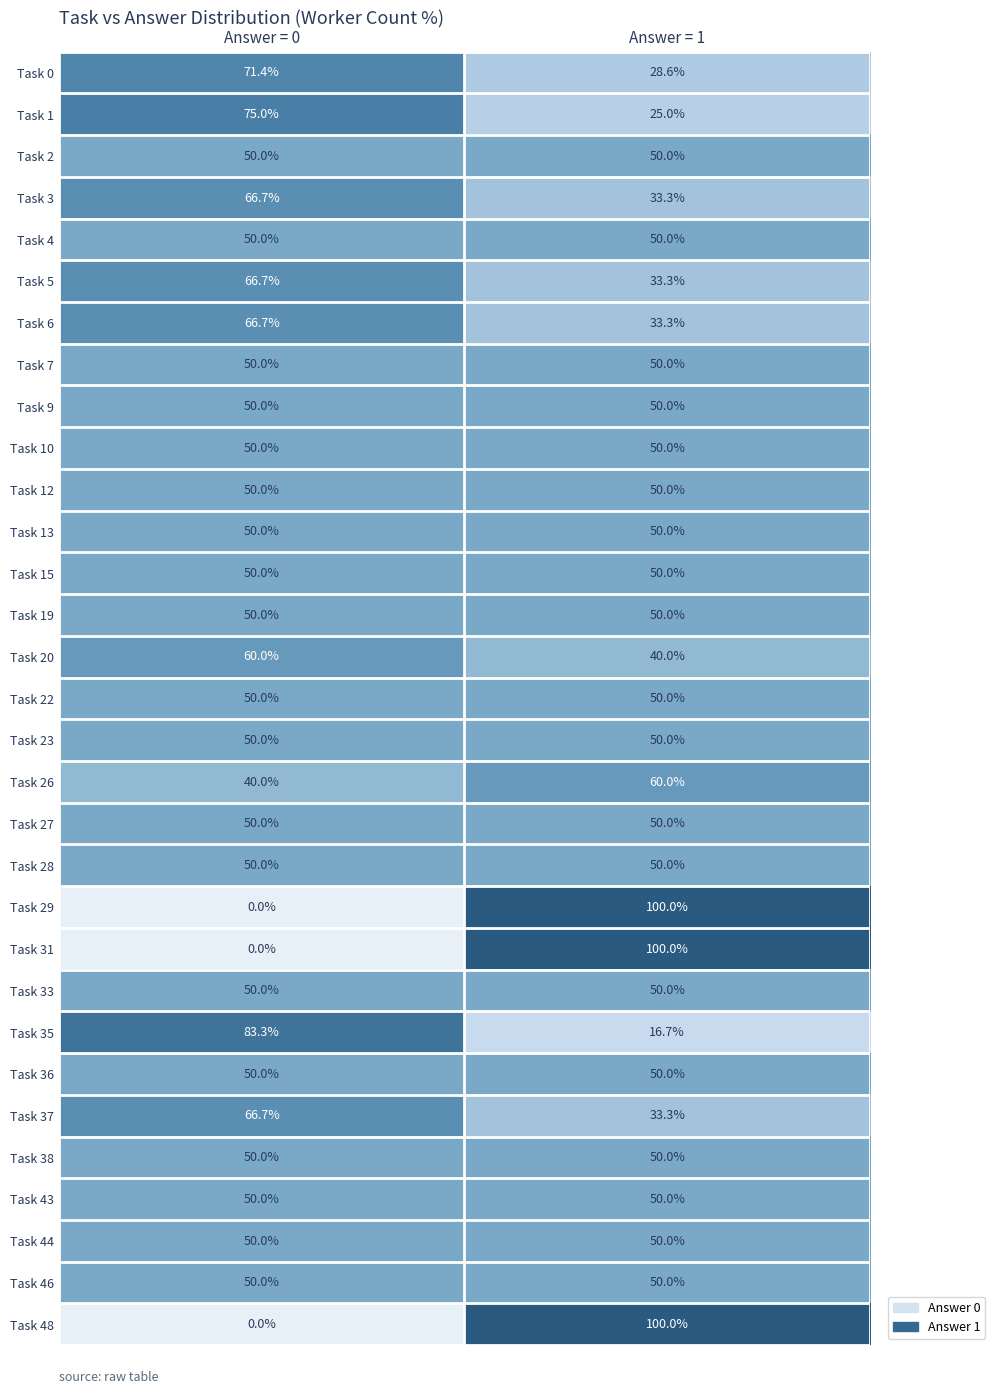

Count the number of data series in this chart.

31